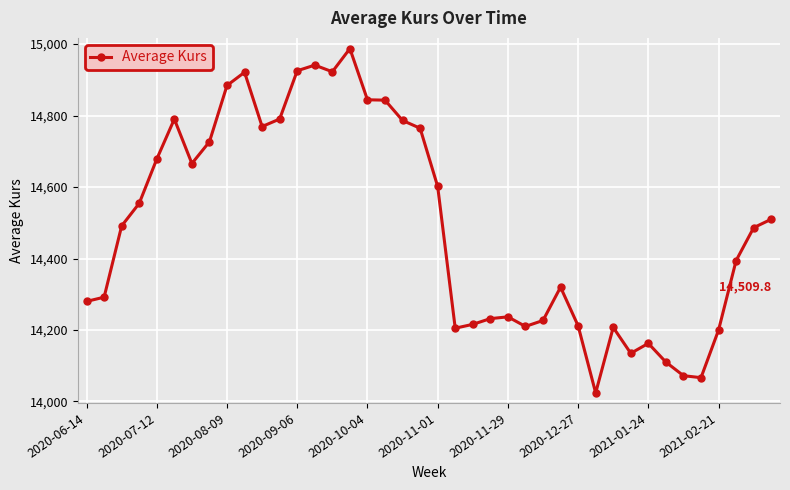

How many data points are above 14491?

20